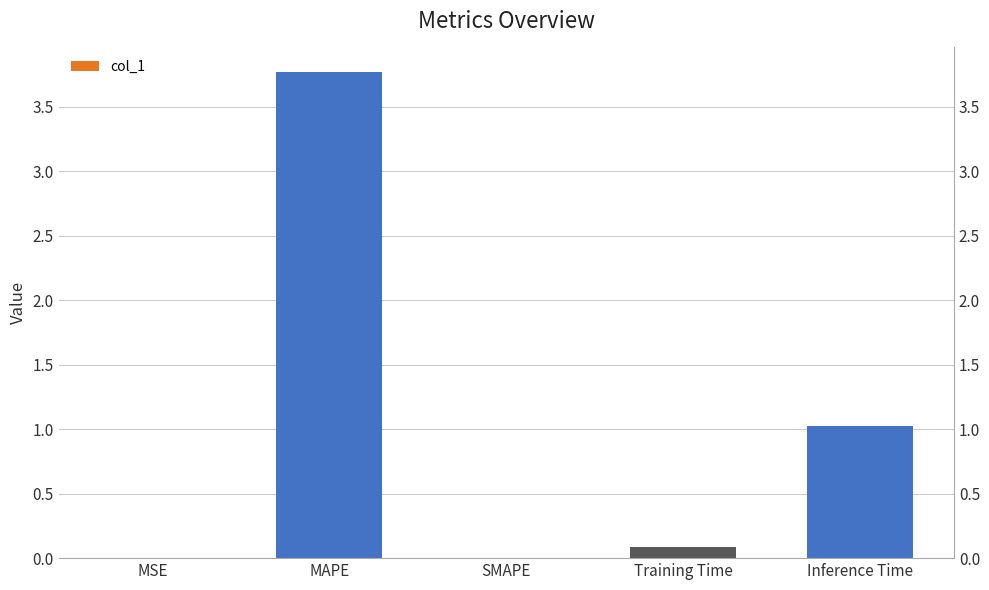

True or false: the data shows 0.0 at SMAPE.

True